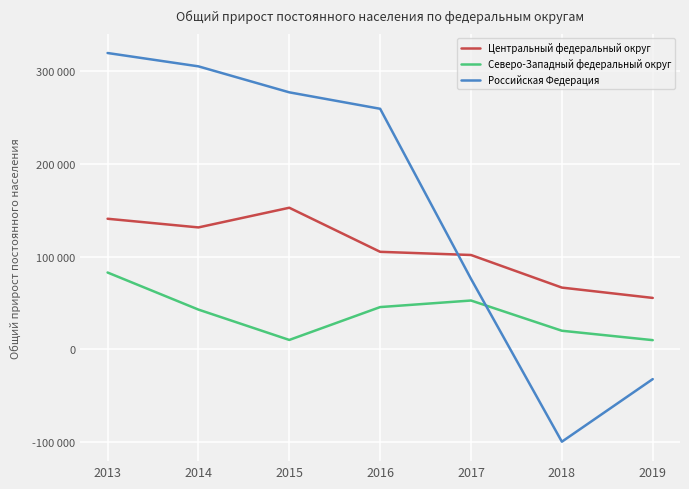

Does the chart have visible grid lines?

Yes